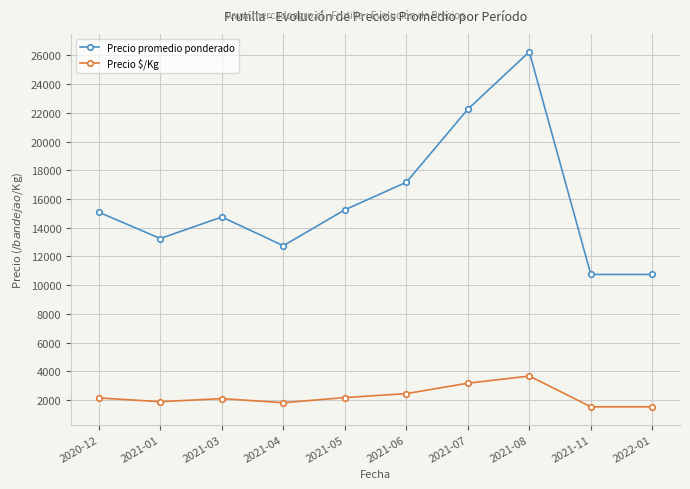

What is the average value of the Precio promedio ponderado series?

15825